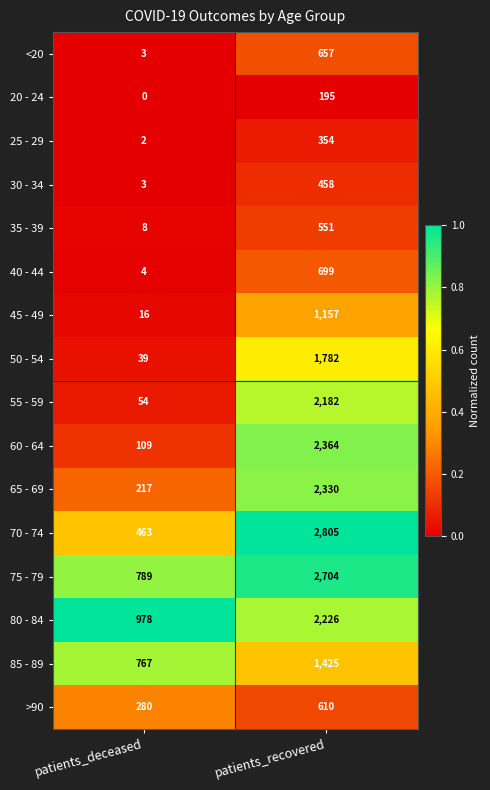

Rank the series at patients_recovered from highest to lowest value.

70 - 74, 75 - 79, 60 - 64, 65 - 69, 80 - 84, 55 - 59, 50 - 54, 85 - 89, 45 - 49, 40 - 44, <20, >90, 35 - 39, 30 - 34, 25 - 29, 20 - 24